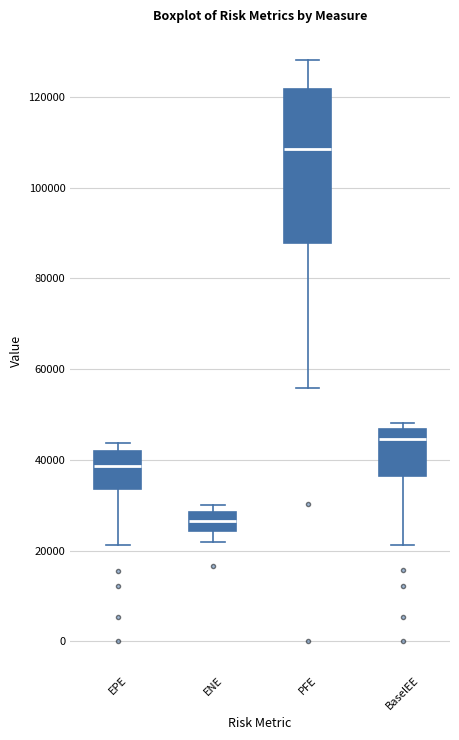

Where does the upper whisker of the box for PFE end on the y-axis? The values are not printed on the chart, so give them approximately, as read against the axis.

128000